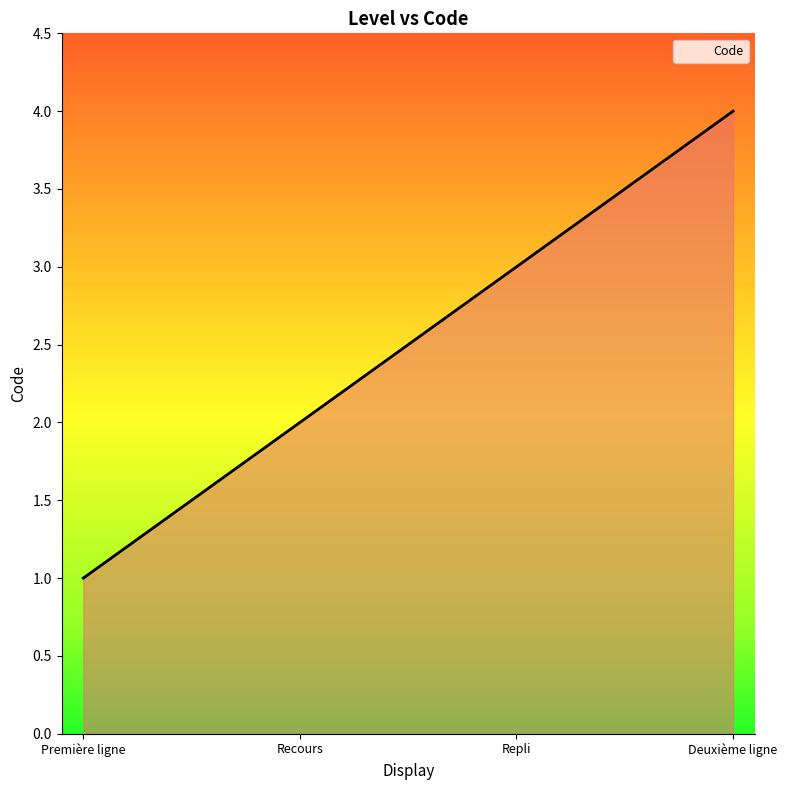

What is the sum of all values?

10